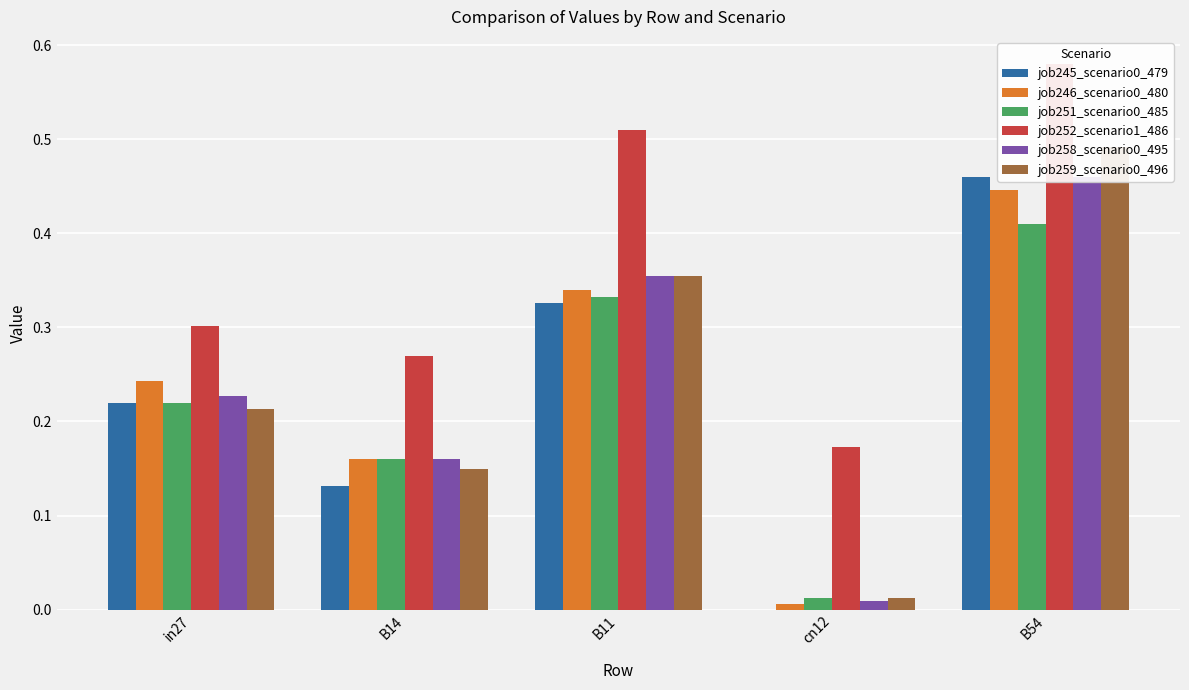

What is the difference between the job245_scenario0_479 values at cn12 and B54?

0.5